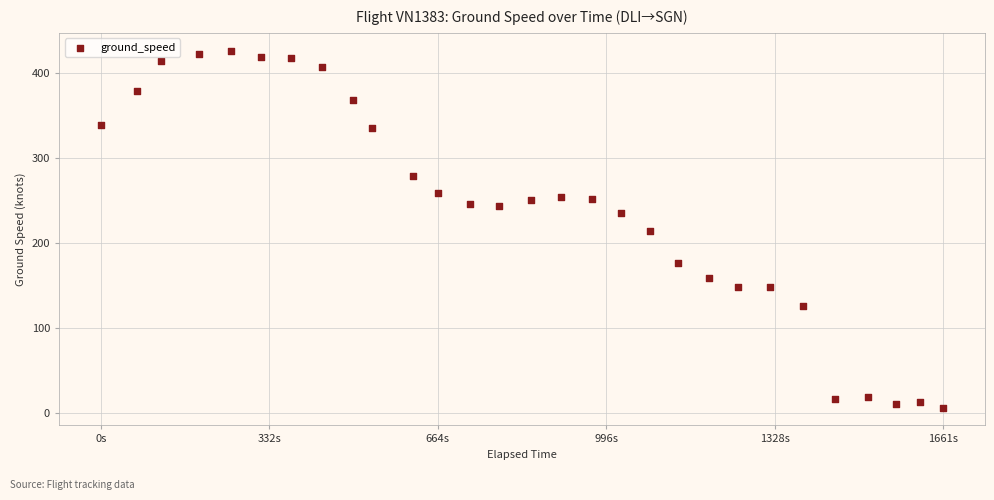

What is the range of X values (max minus min)?

1661